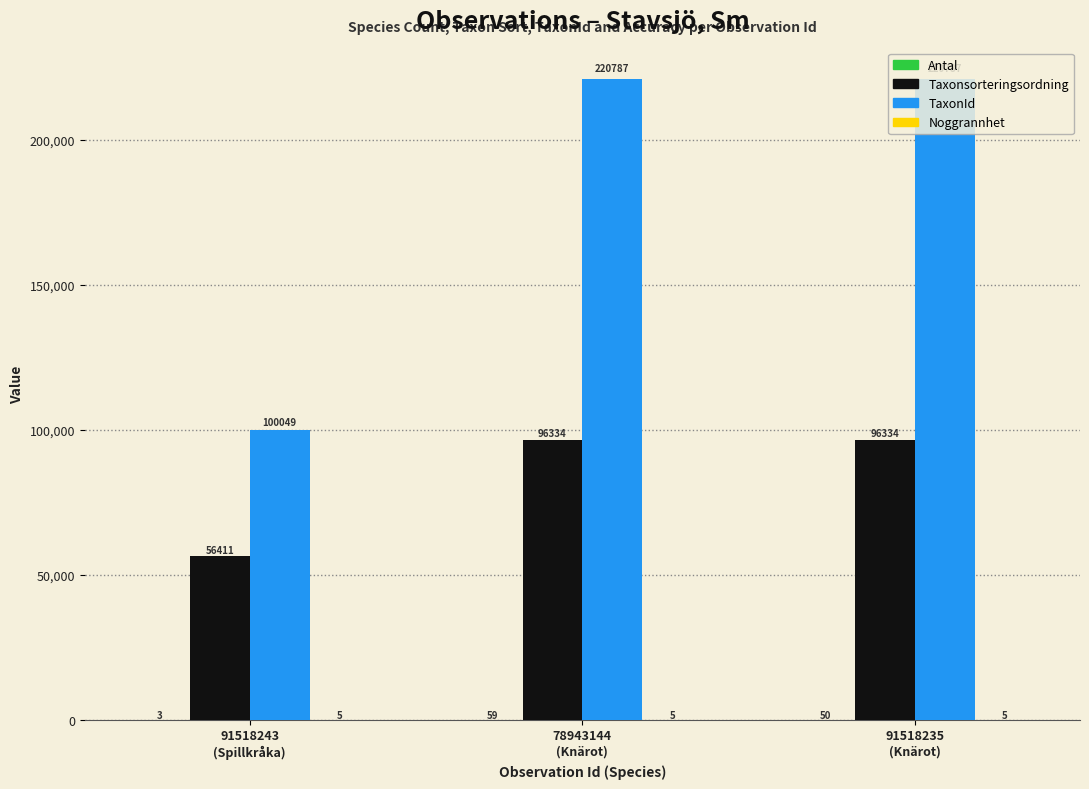

How many TaxonId values are between 100049 and 220787?

3